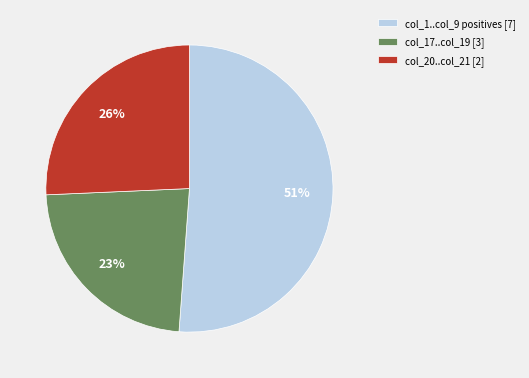

Is the sum of col_20..col_21 [2] and col_17..col_19 [3] greater than half?

No